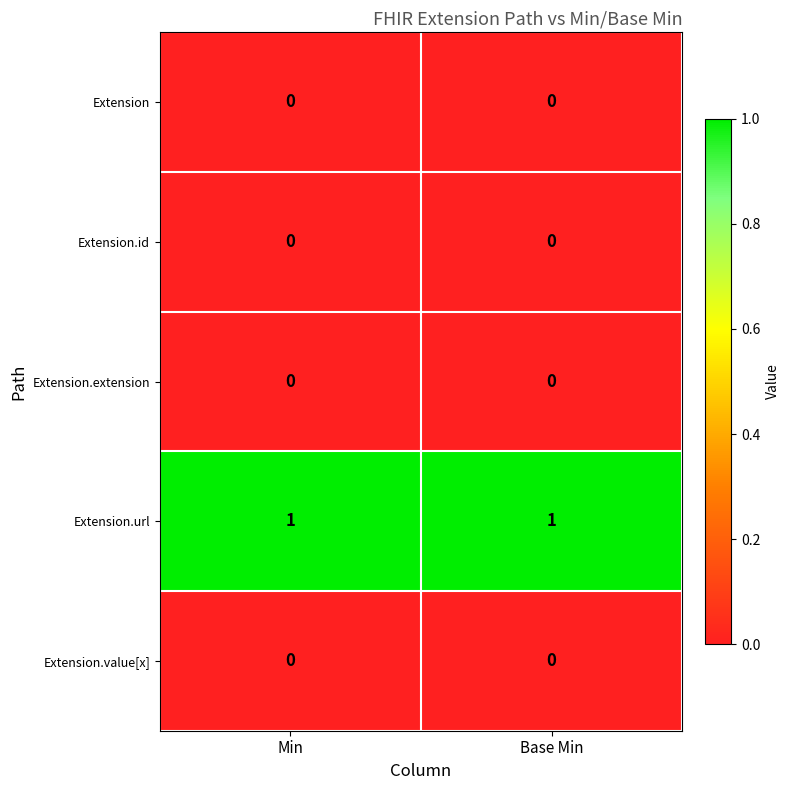

The value of Extension.url at Min is 2. True or false?

False